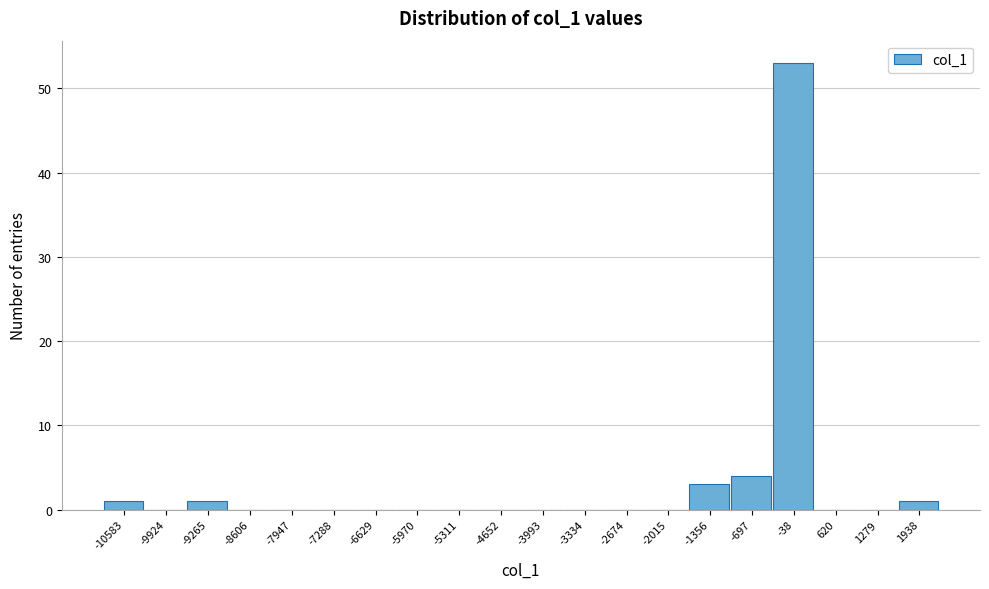

Reading left to right, what are all the values shown in this chart?

-10583=1	-9924=0	-9265=1	-8606=0	-7947=0	-7288=0	-6629=0	-5970=0	-5311=0	-4652=0	-3993=0	-3334=0	-2674=0	-2015=0	-1356=3	-697=4	-38=53	620=0	1279=0	1938=1